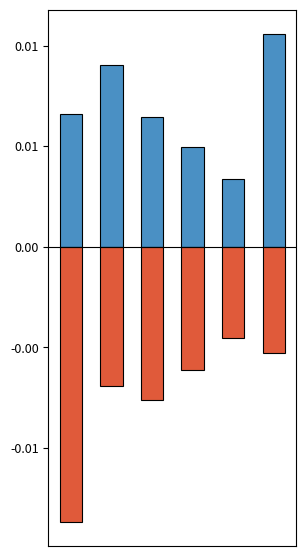

How many bars are there in total?

12